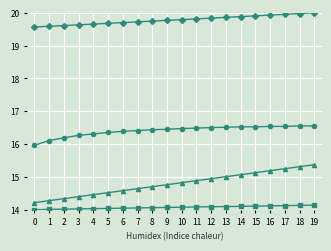

What is the minimum value shown in the chart?

14.0